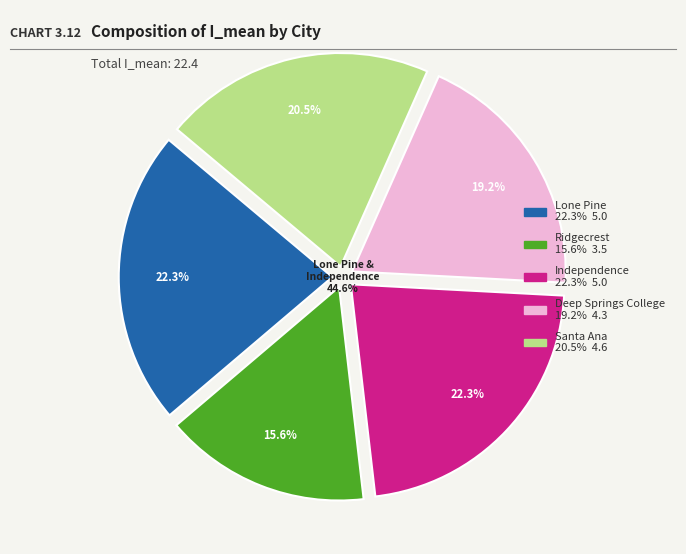

Which category has the smallest portion of the pie?

Ridgecrest